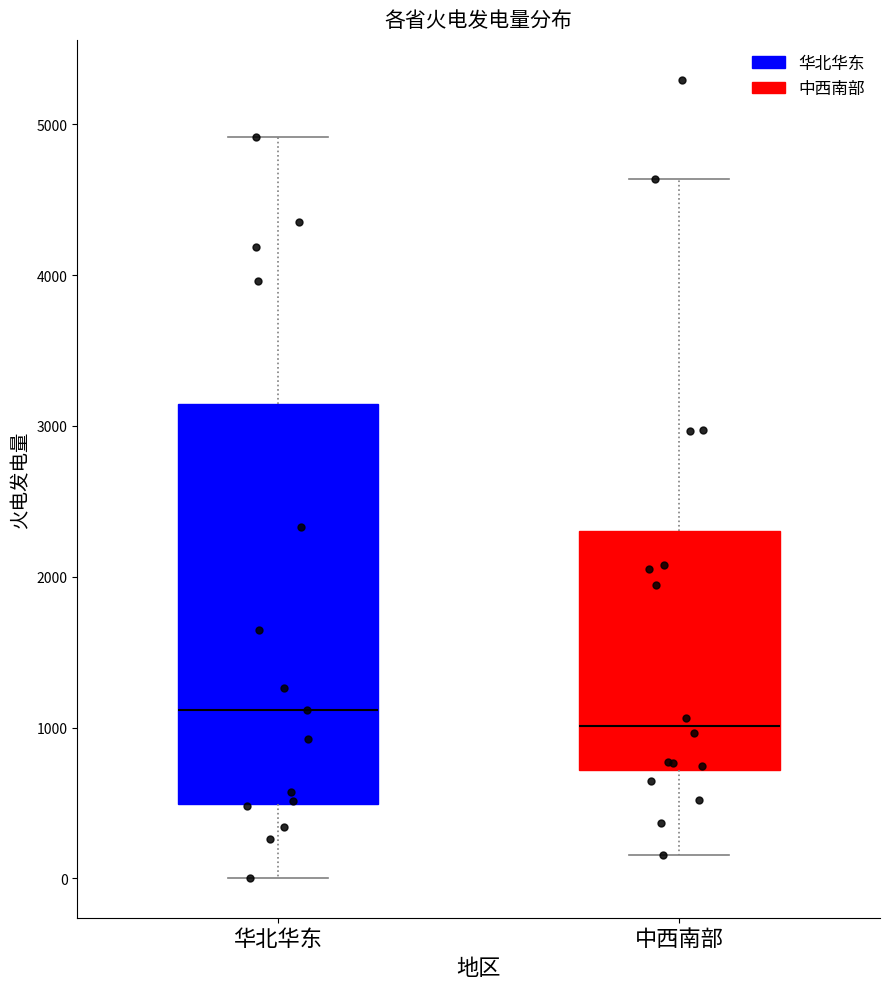

Comparing the boxes themselves (not the whiskers), which one is the tallest?

华北华东